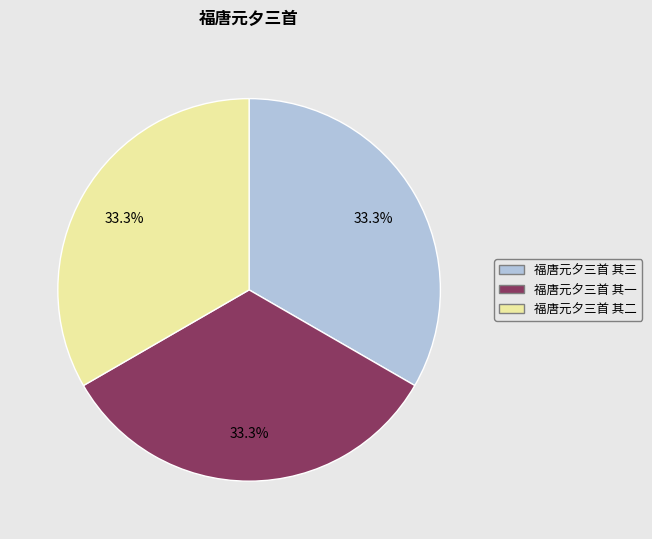

What is the ratio of the value at 福唐元夕三首 其二 to the value at 福唐元夕三首 其一?

1.0